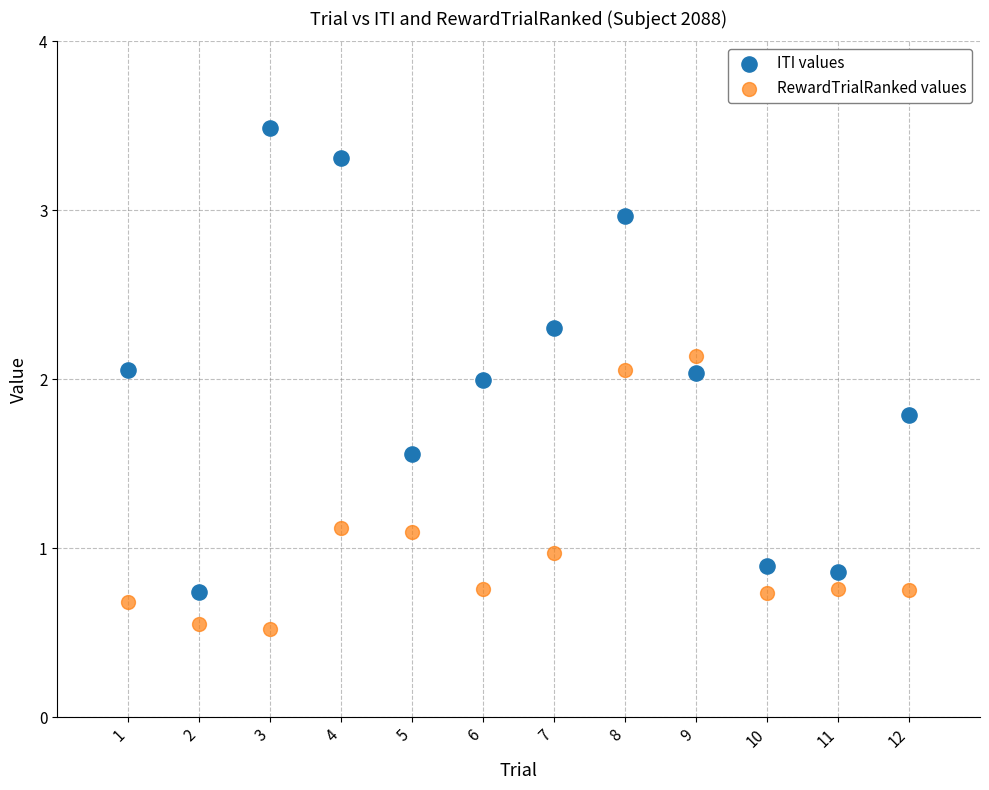

What is the X range (max minus min) for the scatter plot?

11.0